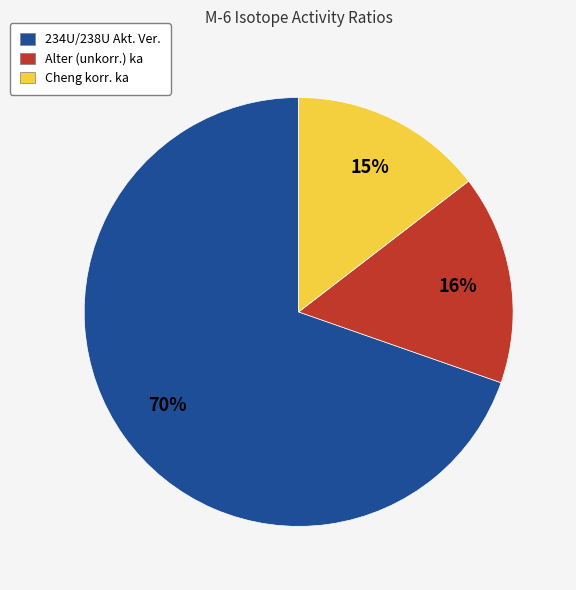

To the nearest percent, what is the average slice percentage?

33%